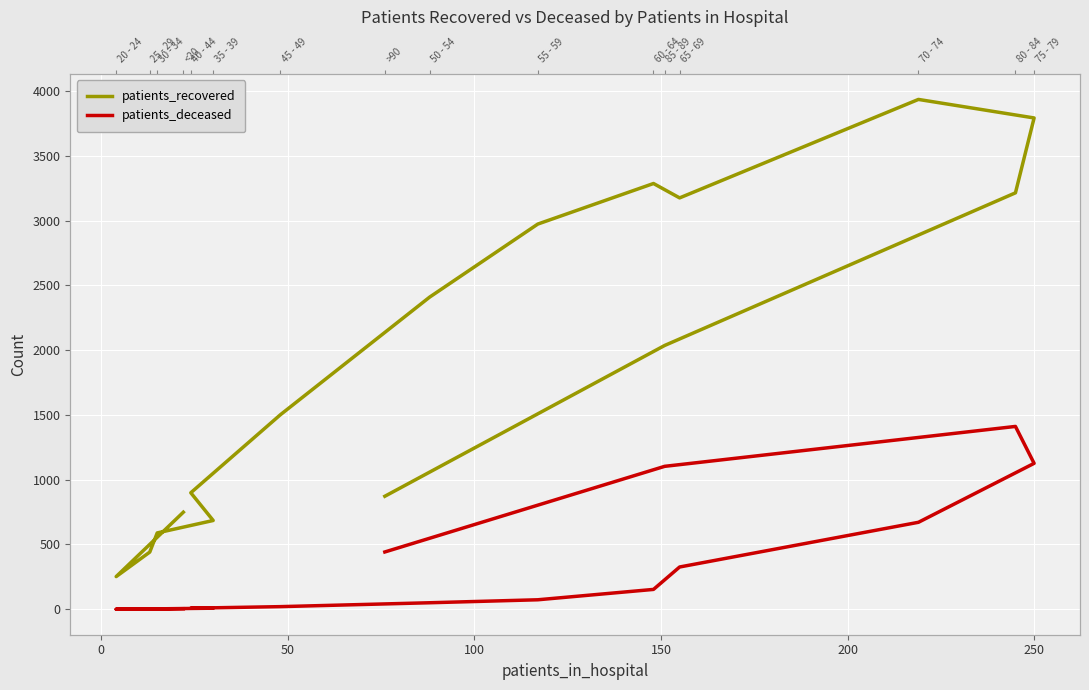

How many data points does each series have?

16